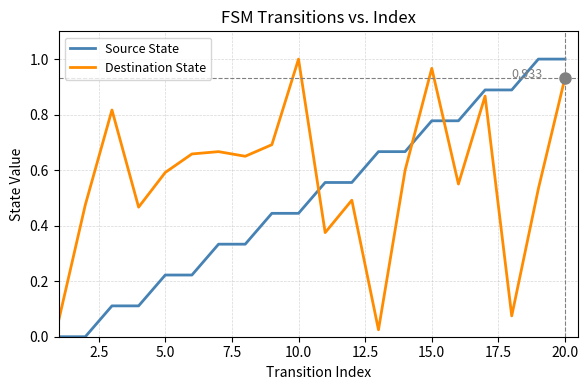

Rank the series by their average value, from lowest to highest.

Source State, Destination State